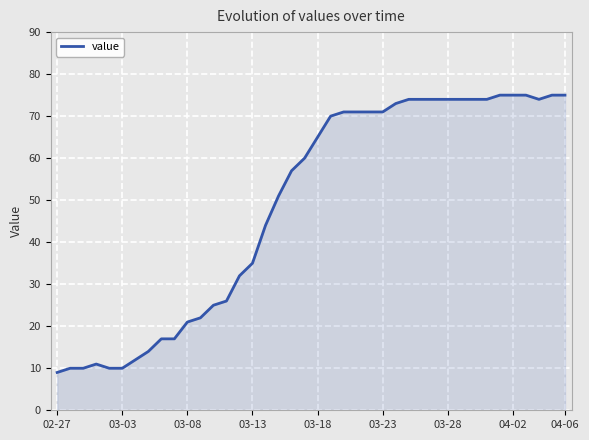

What is the greatest value displayed?

75